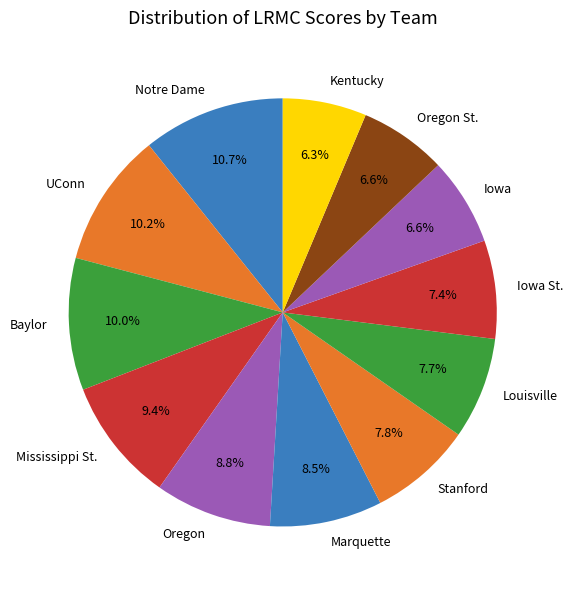

What percentage is the Iowa St. slice, to the nearest percent?

7%